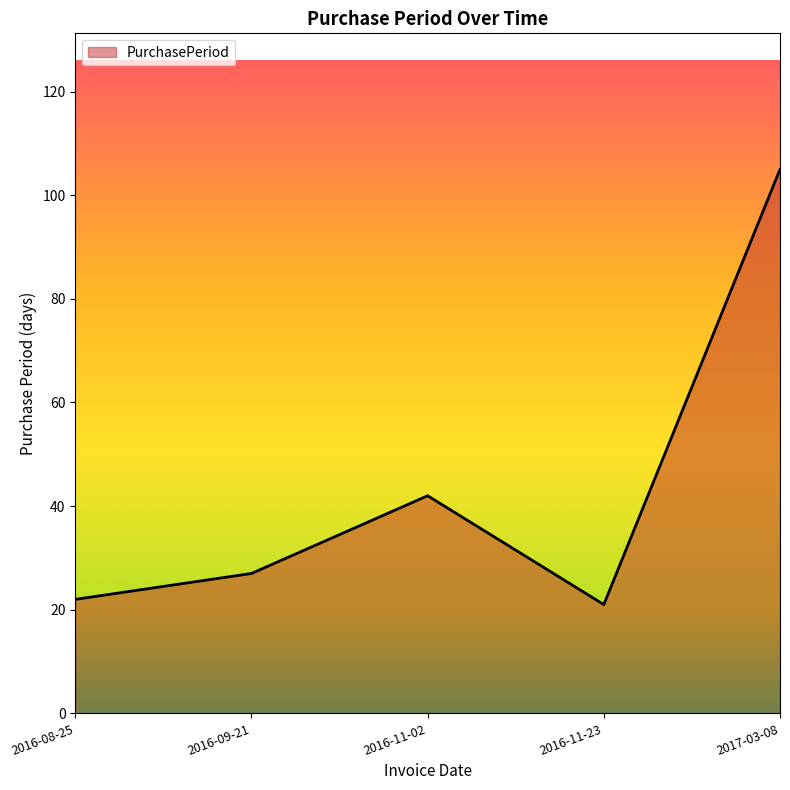

Does the chart display data point markers on the line(s)?

No